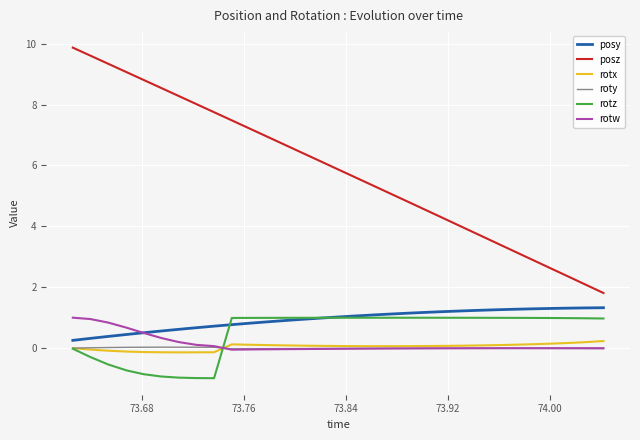

What is the maximum value for posy?

1.3